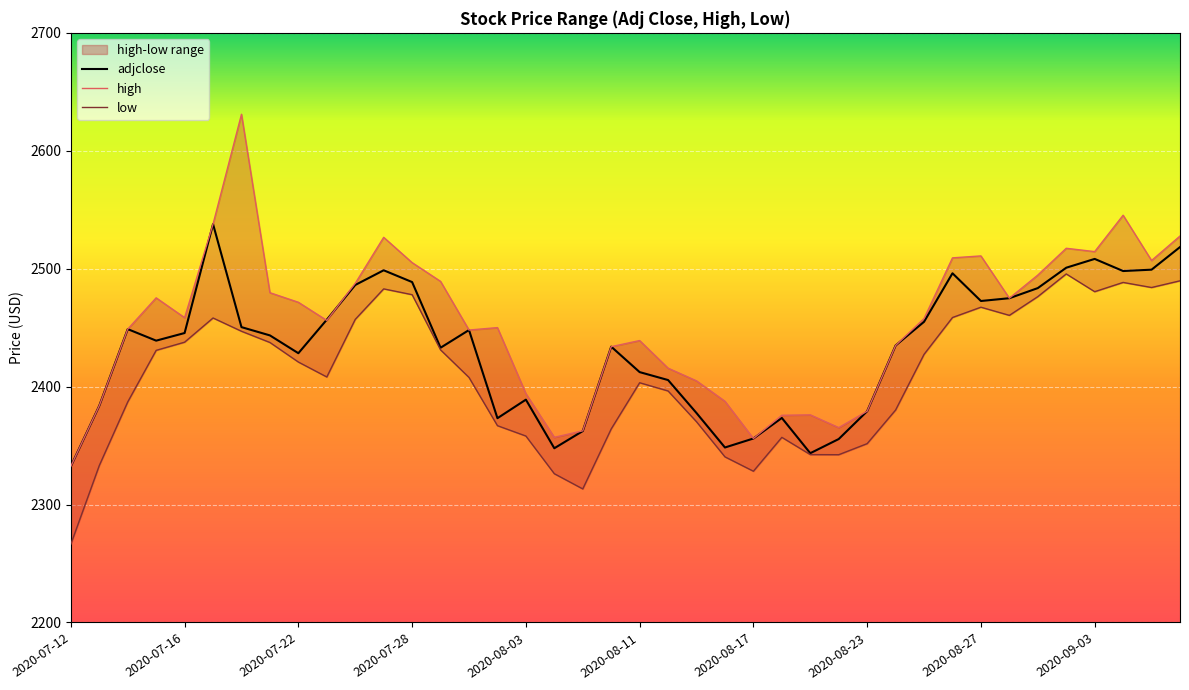

What position from the right is 2020-08-20?

13